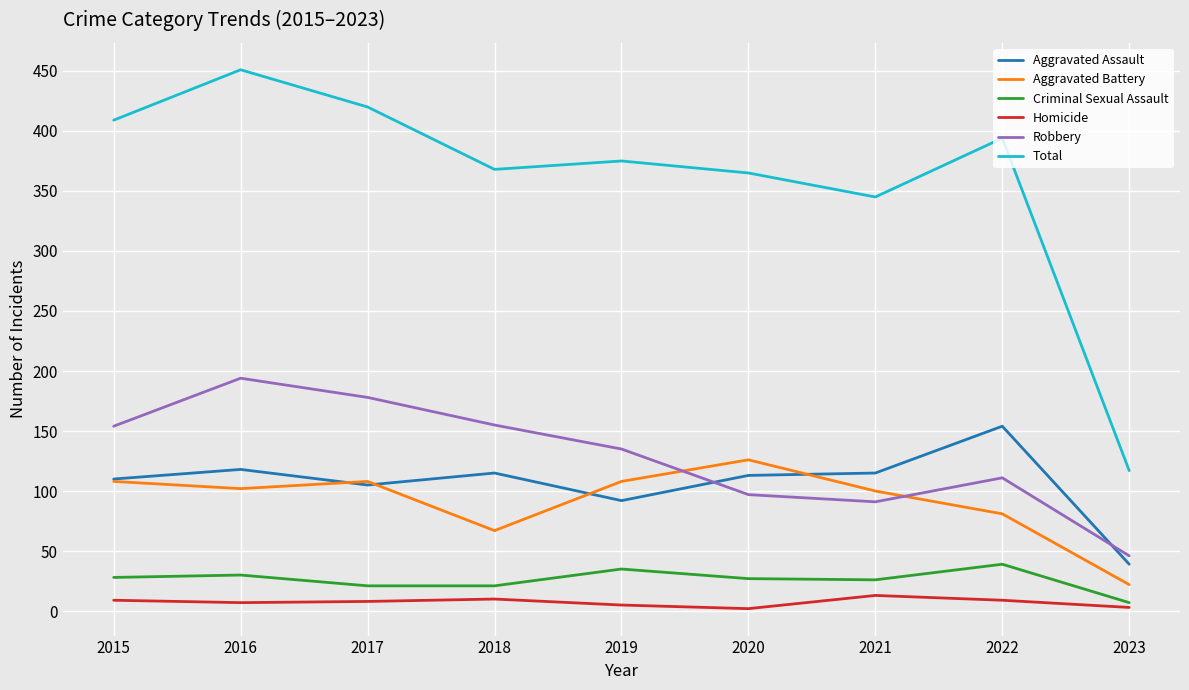

True or false: Criminal Sexual Assault has a value of 35 at 2019.

True